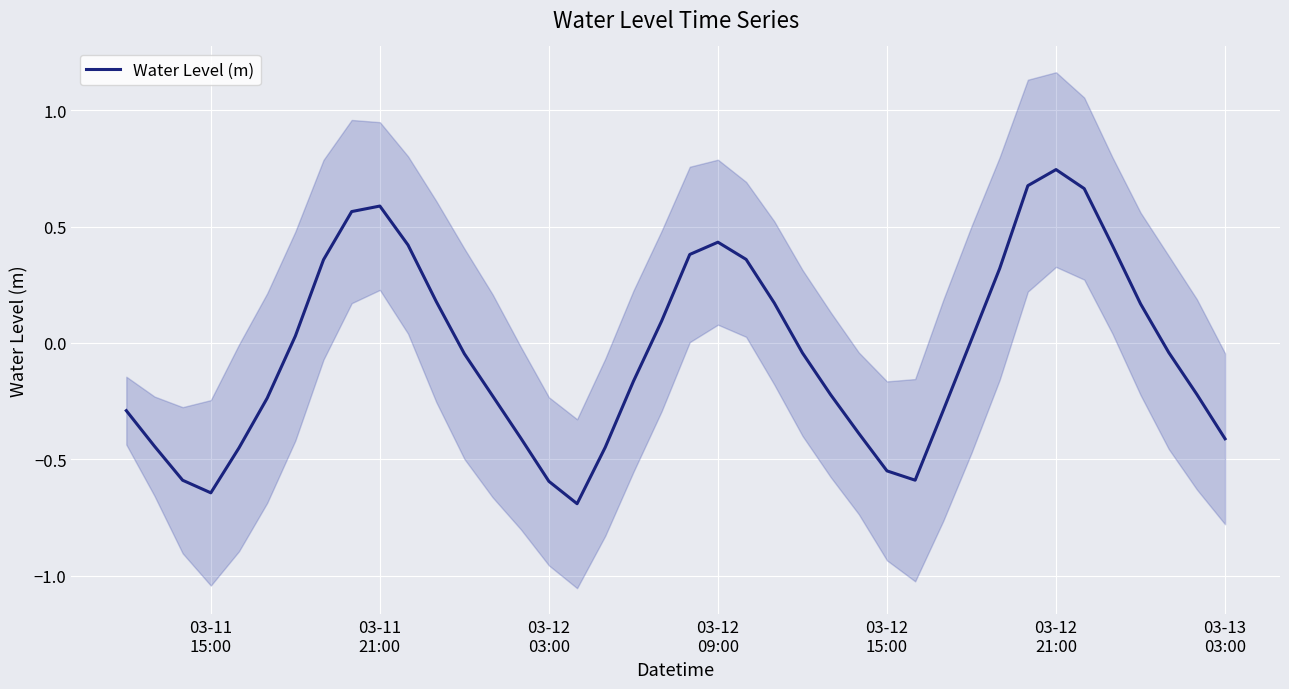

Reading left to right, what are all the values shown in this chart?

-0.3	-0.4	-0.6	-0.6	-0.5	-0.2	0.0	0.4	0.6	0.6	0.4	0.2	-0.0	-0.2	-0.4	-0.6	-0.7	-0.4	-0.2	0.1	0.4	0.4	0.4	0.2	-0.0	-0.2	-0.4	-0.5	-0.6	-0.3	0.0	0.3	0.7	0.7	0.7	0.4	0.2	-0.0	-0.2	-0.4